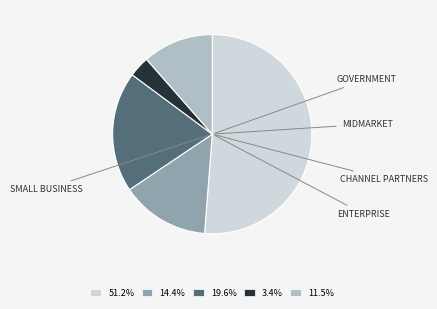

Is the sum of 19.6% and 11.5% greater than half?

No